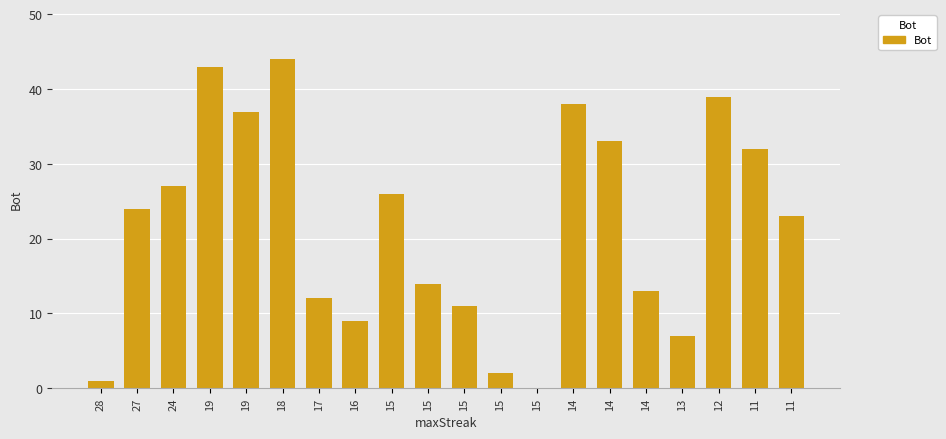

Rank the categories by value from lowest to highest.

15, 28, 15, 13, 16, 15, 17, 14, 15, 11, 27, 15, 24, 11, 14, 19, 14, 12, 19, 18